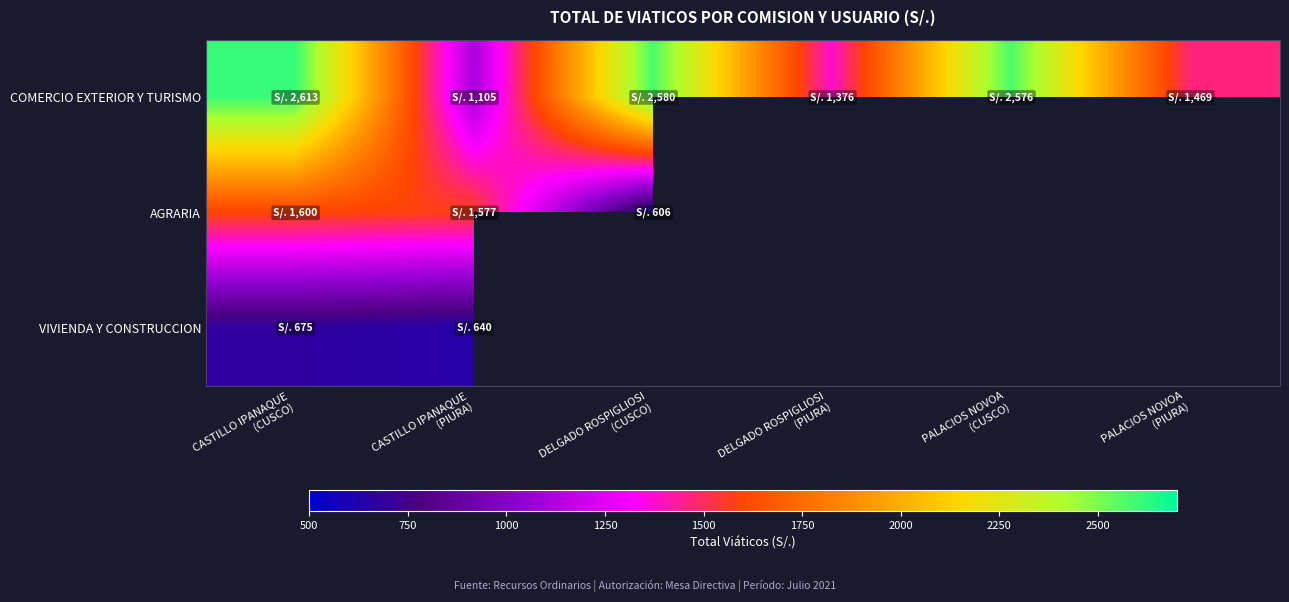

Is the value of VIVIENDA Y CONSTRUCCION at PALACIOS NOVOA (CUSCO) greater than the value of AGRARIA at PALACIOS NOVOA (PIURA)?

No